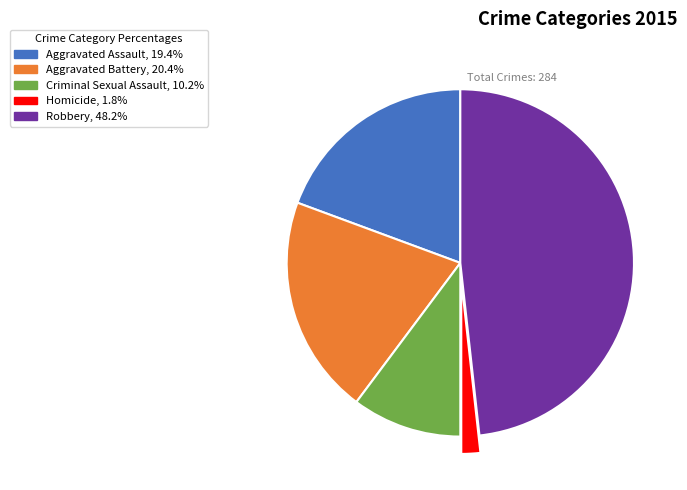

How many segments does this pie chart have?

5